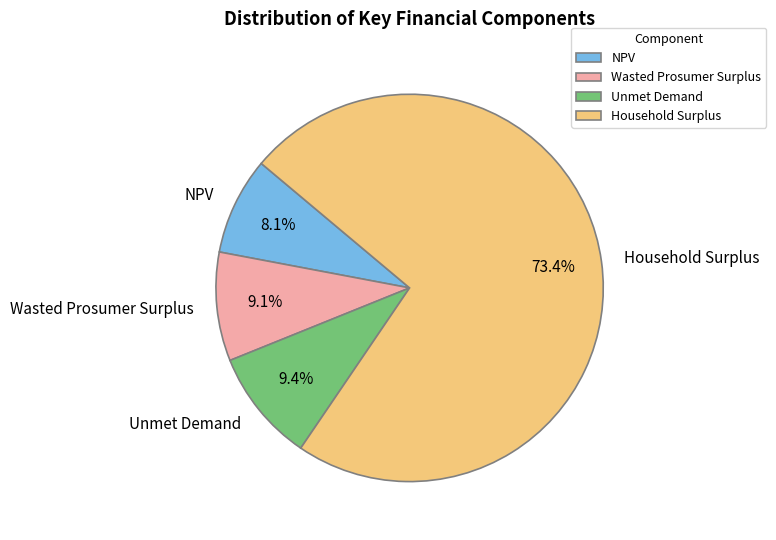

What percentage is the NPV slice, to the nearest percent?

8%